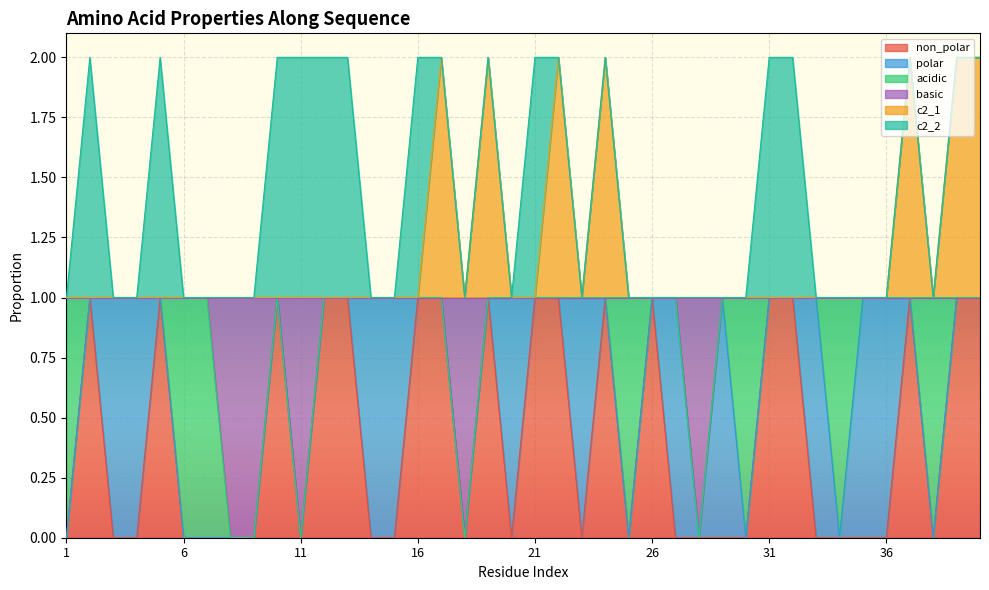

What are all the series names shown in the legend?

non_polar, polar, acidic, basic, c2_1, c2_2